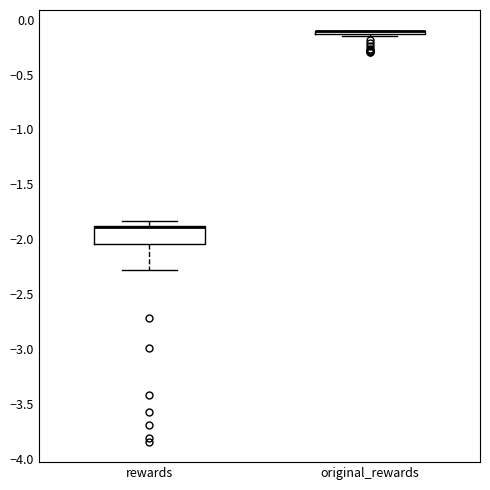

Which box is the tallest, from its lower edge to its upper edge?

rewards